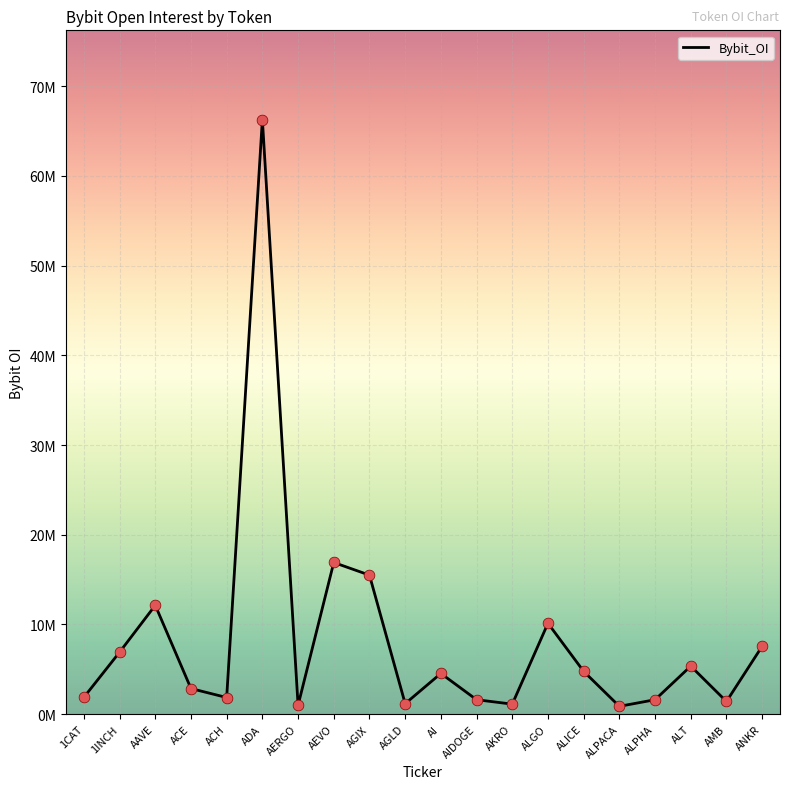

What is the change in value from AERGO to AGIX?

+14505208